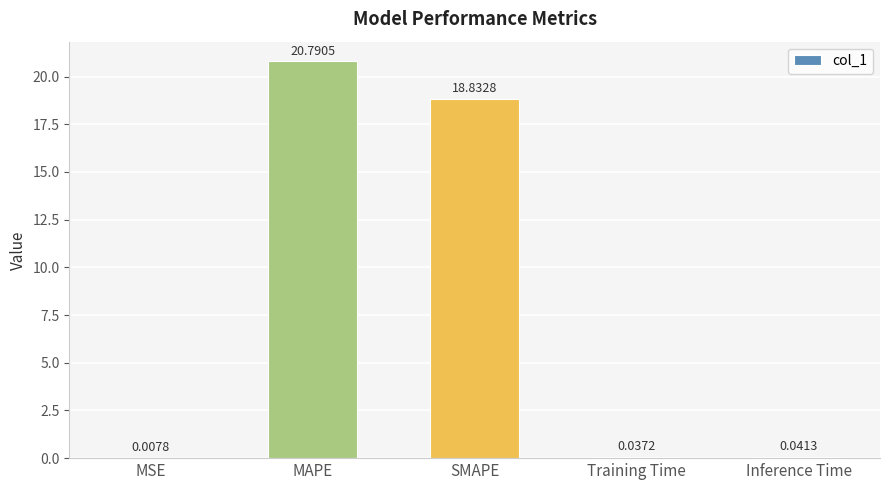

What is the sum of the values at SMAPE and Inference Time?

18.9